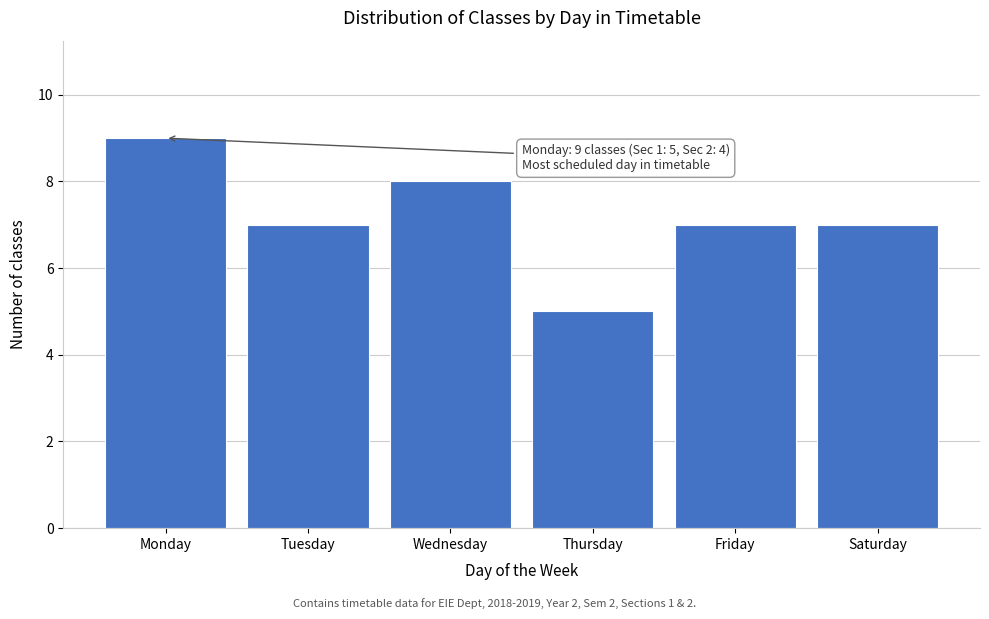

Reading left to right, extract all data points from this chart.

9	7	8	5	7	7